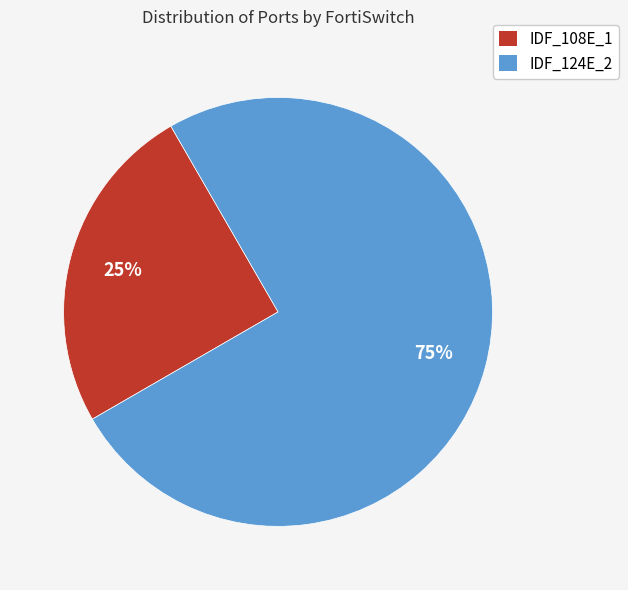

How many segments does this pie chart have?

2